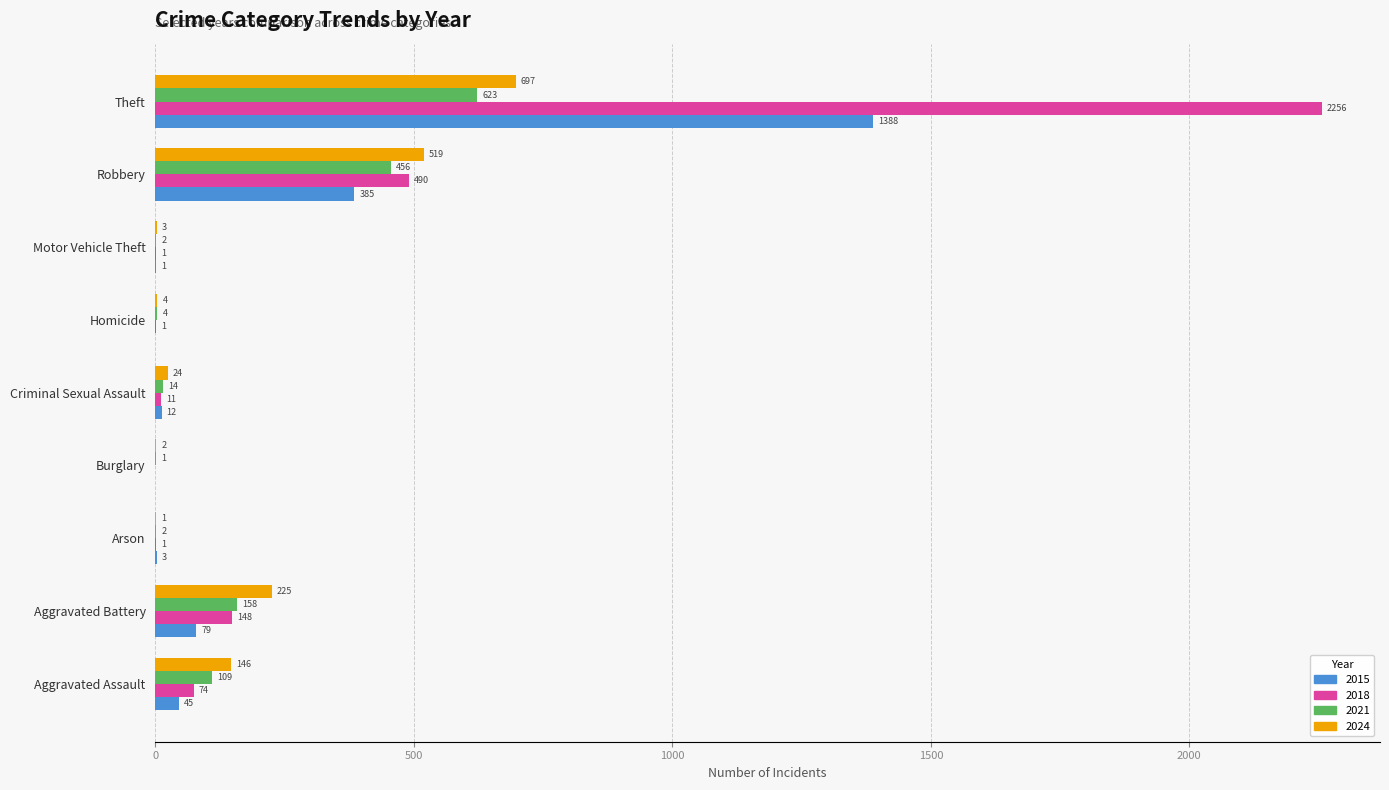

Count the number of data series in this chart.

4